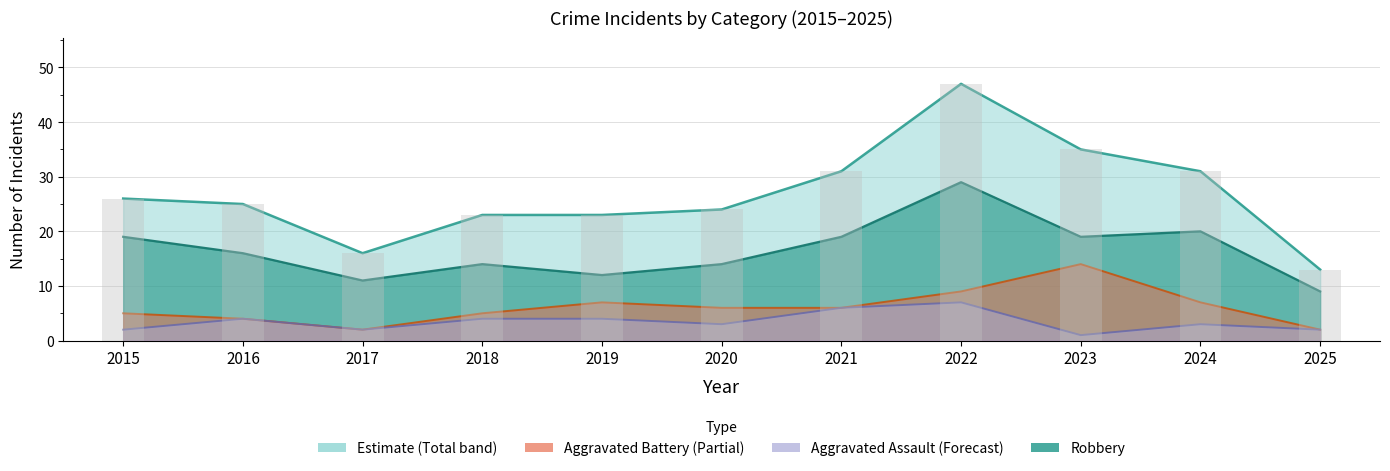

The chart shows a value of 77 at 2022. True or false?

False